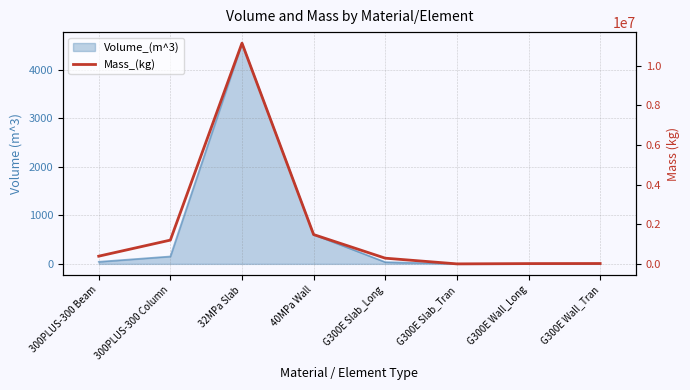

The value at 40MPa Wall is 1979645.8. True or false?

False